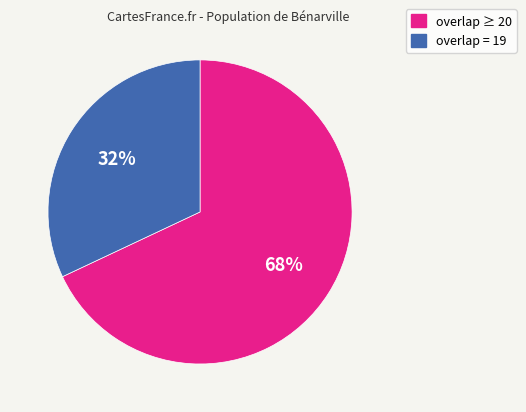

Is there any slice that represents more than half of the pie?

Yes